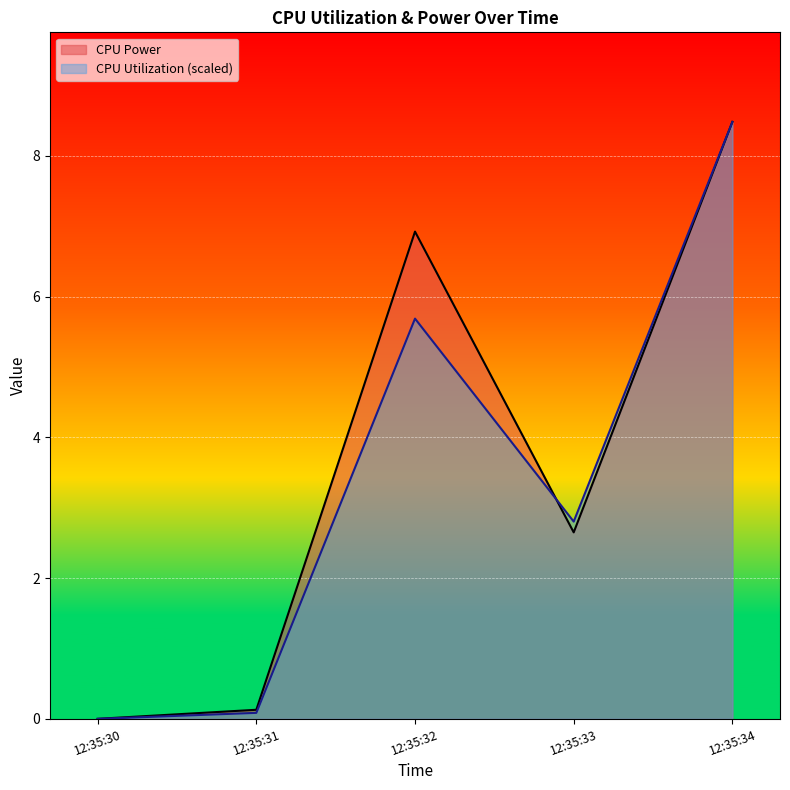

At which label is CPU Power closest to 4?

12:35:33